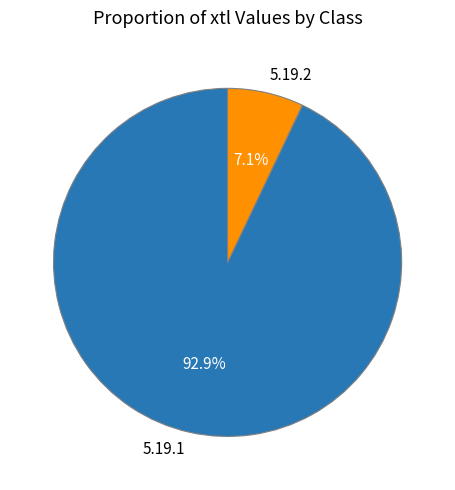

Count the number of slices in the pie.

2